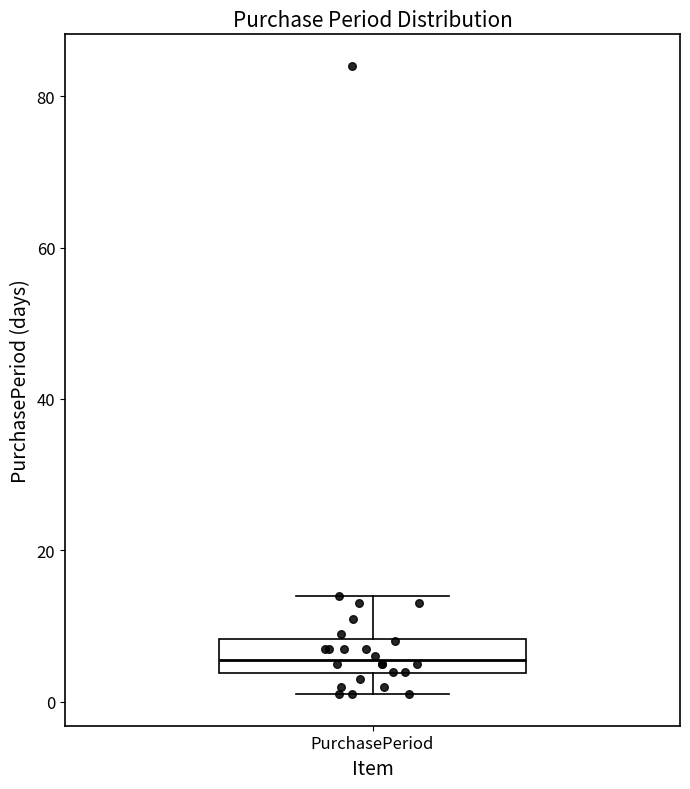

Transcribe this box plot: give where the median line is, the range the box spans, and where the two whiskers end, as read against the y-axis. The values are not printed on the chart, so give them approximately, as read against the axis.

median 6, box 4 to 8, whiskers 2 to 14